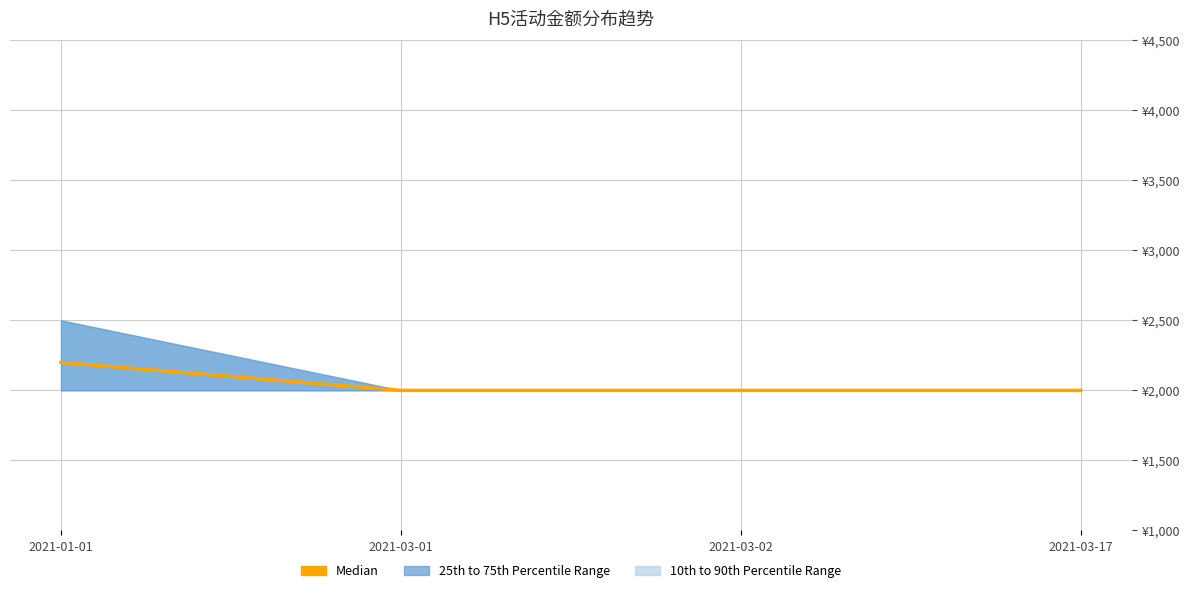

What is the approximate value at 2021-01-01, to the nearest 5?

2200